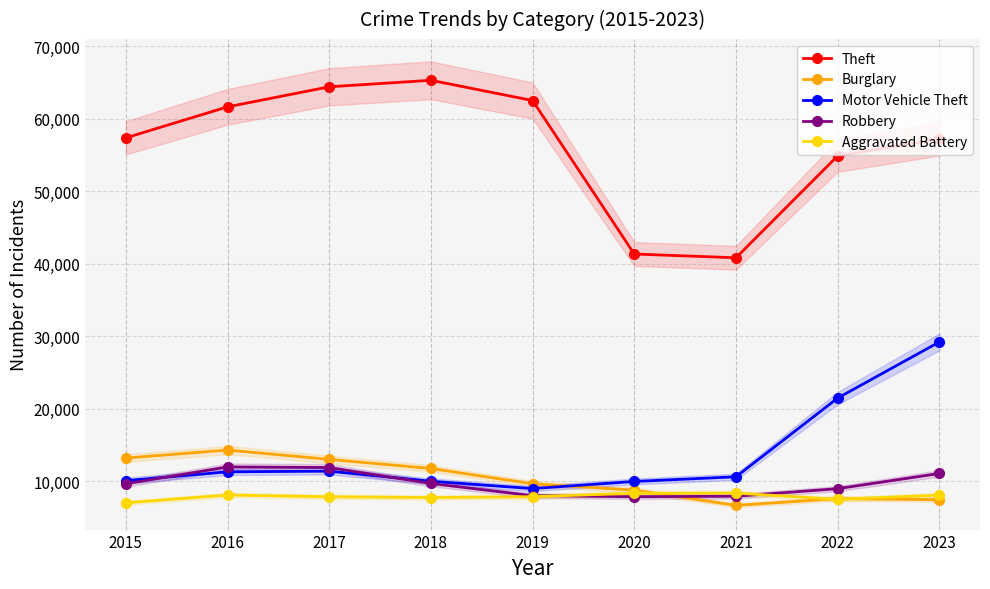

At 2023, list the series in order from largest to smallest.

Theft, Motor Vehicle Theft, Robbery, Aggravated Battery, Burglary